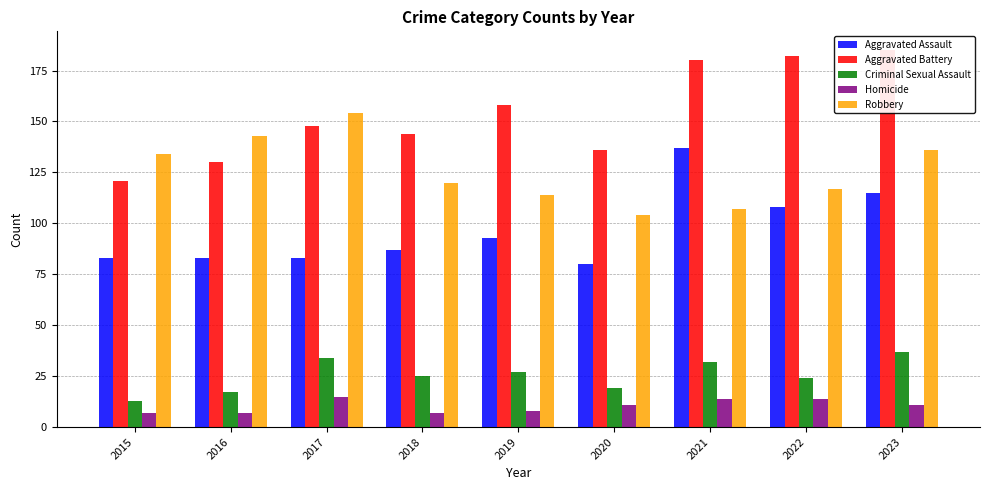

Where is Criminal Sexual Assault nearest to the value 25?

2018